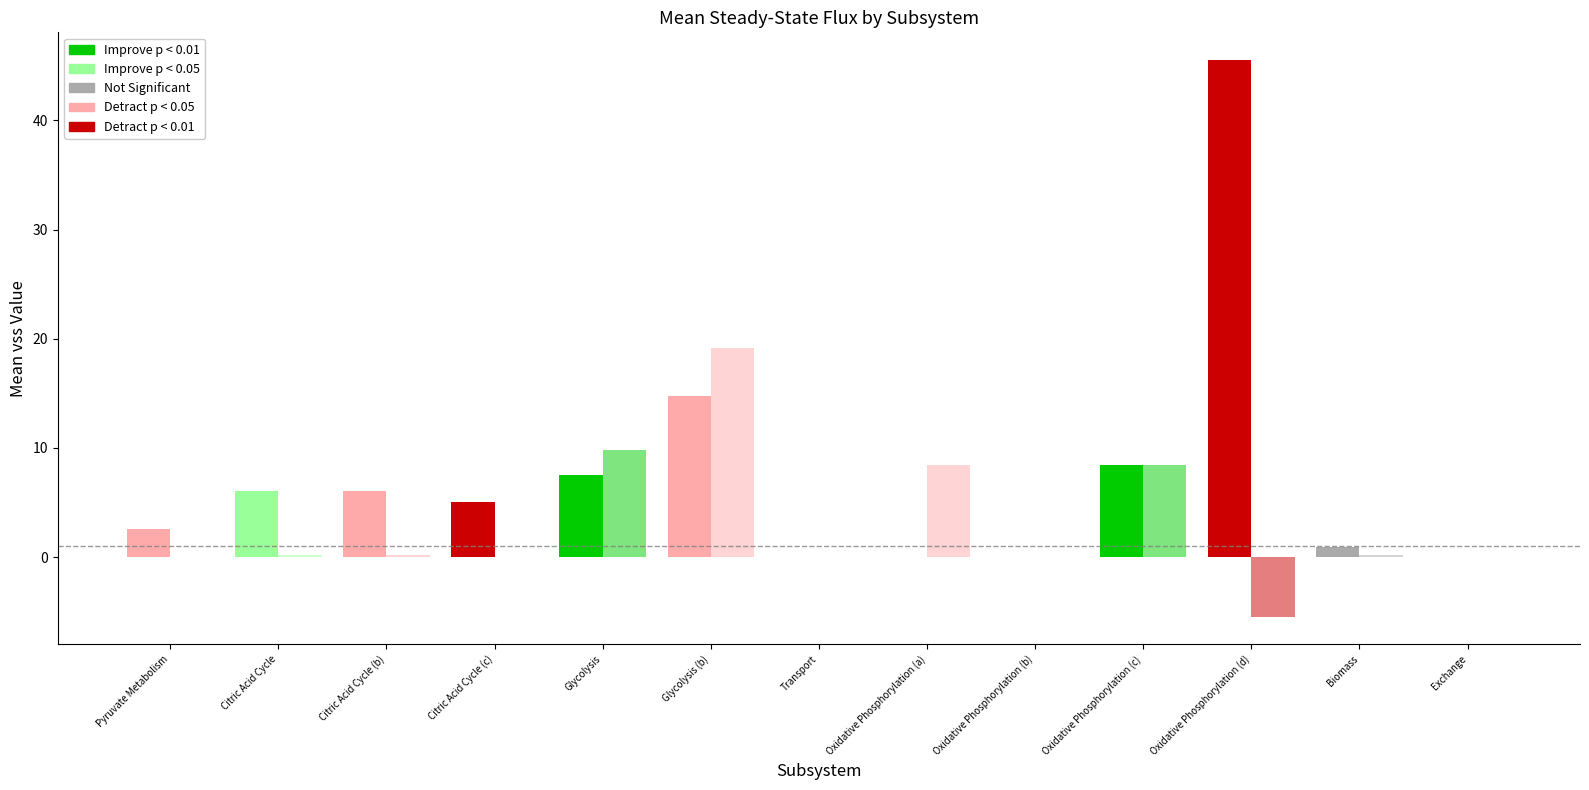

Between Citric Acid Cycle (c) and Citric Acid Cycle, which is larger?

Citric Acid Cycle